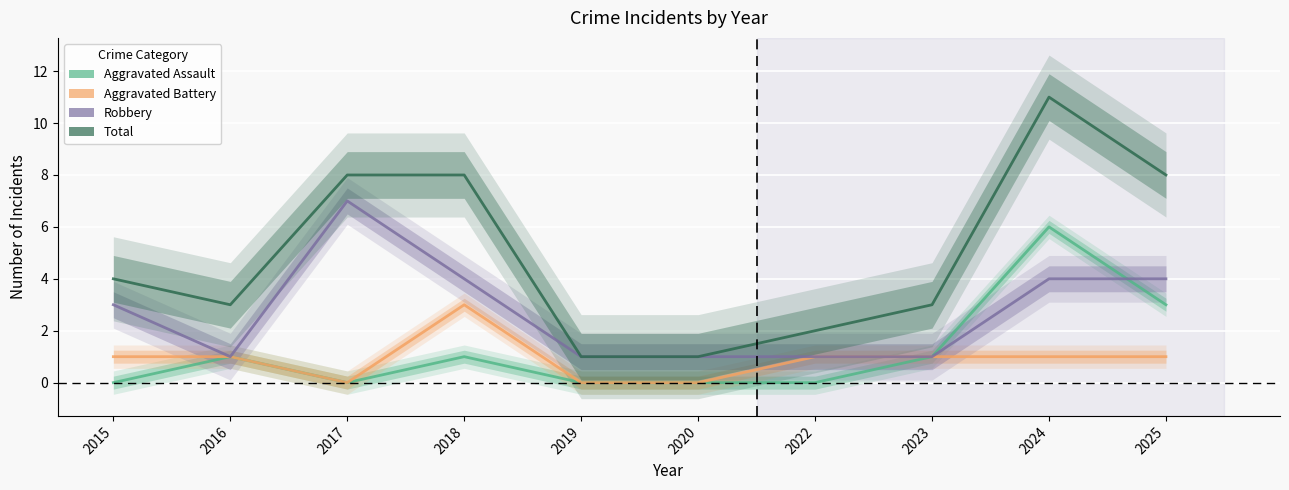

What are all the series names shown in the legend?

Aggravated Assault, Aggravated Battery, Robbery, Total